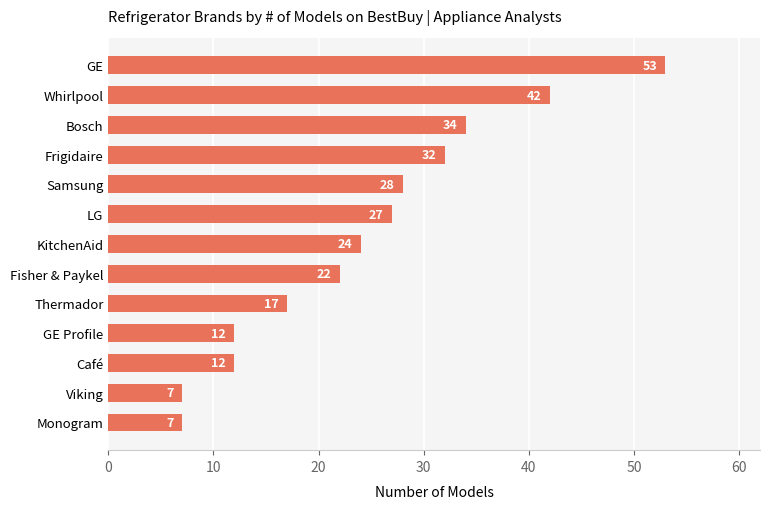

What is the change in value from Samsung to Whirlpool?

+14